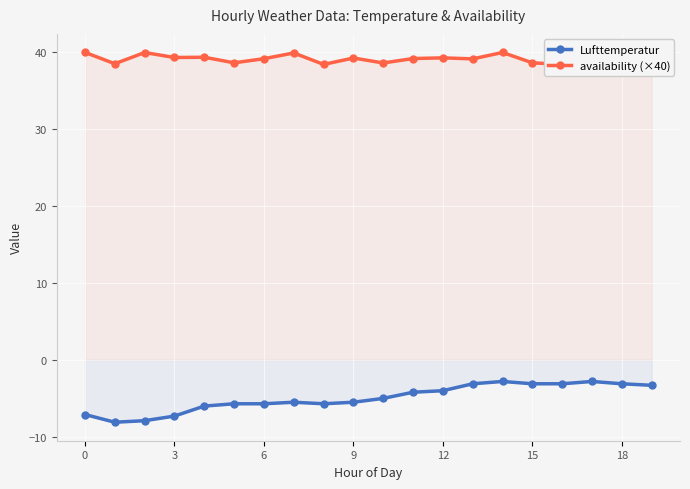

True or false: Lufttemperatur has more than 1 points higher than both neighbors.

True